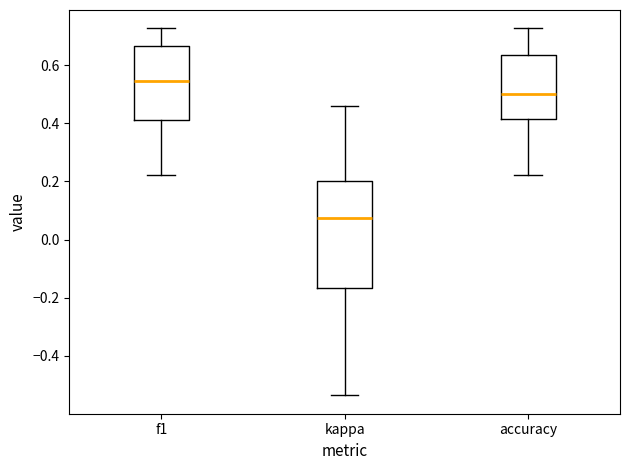

Which box's median line is the highest?

f1